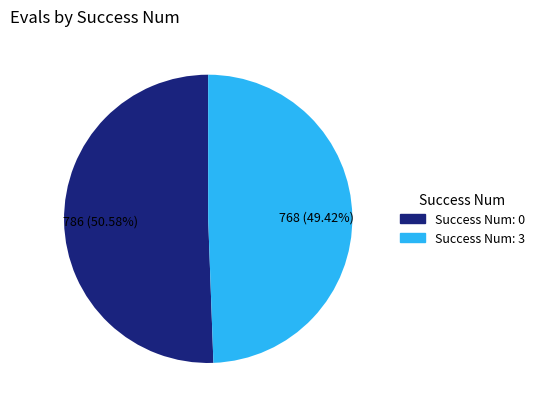

Is there any slice that represents more than half of the pie?

Yes